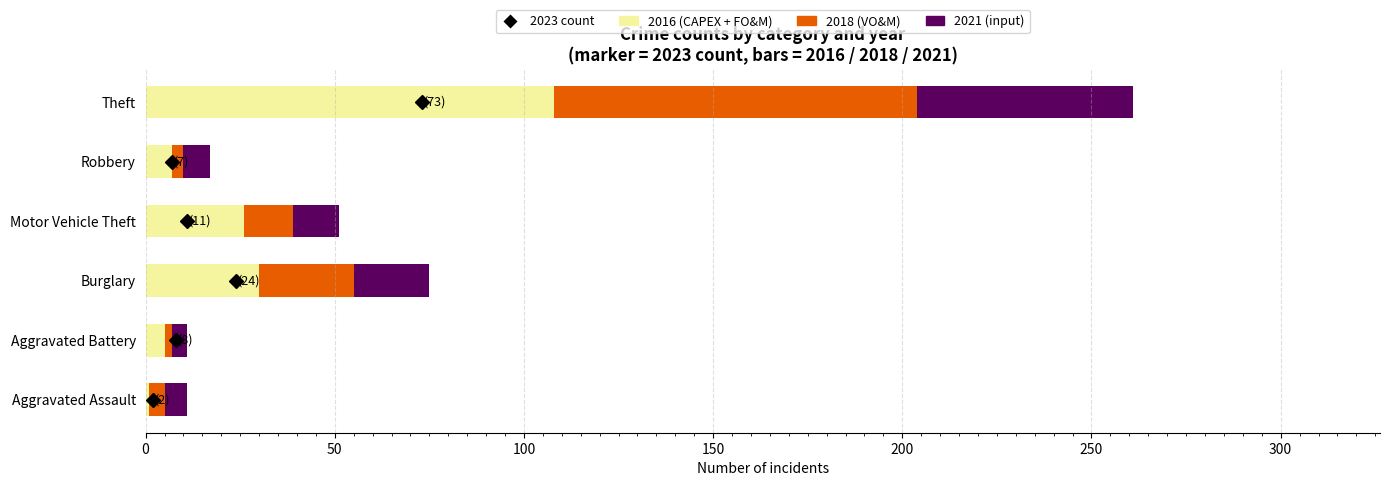

What is the total value across all series at Motor Vehicle Theft?

51